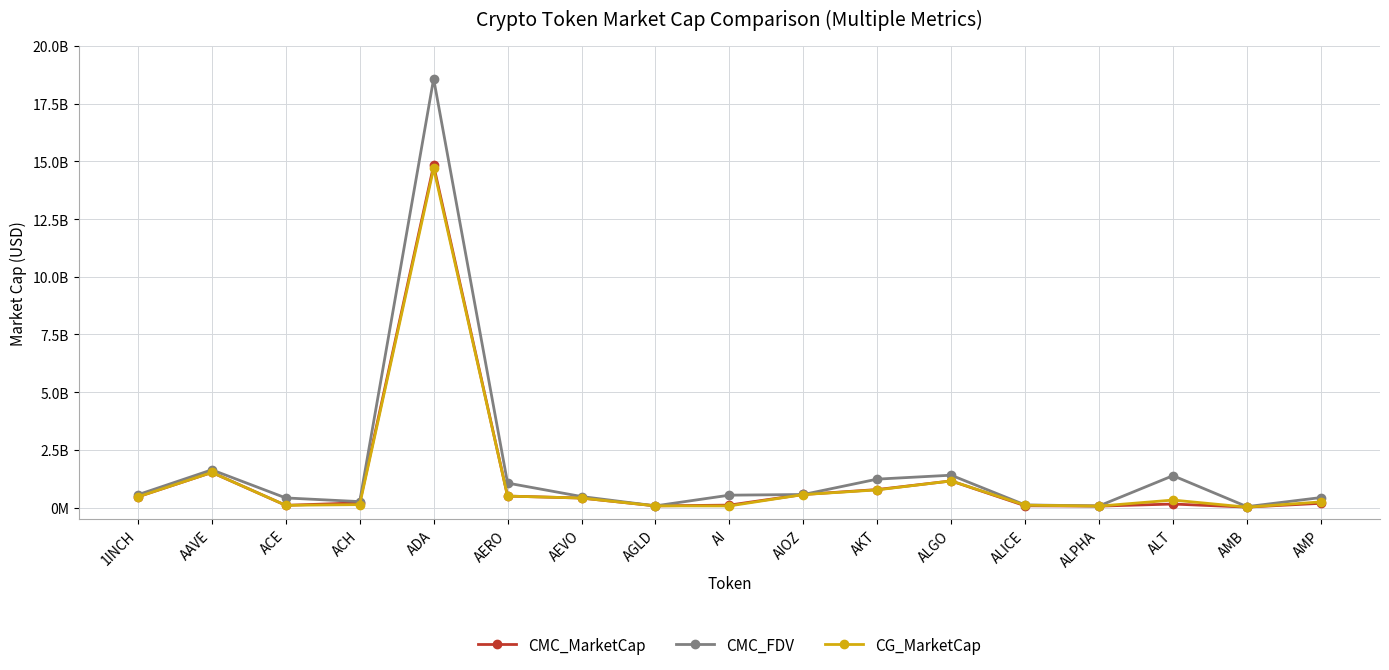

At how many categories does at least one series exceed 18469193702?

1